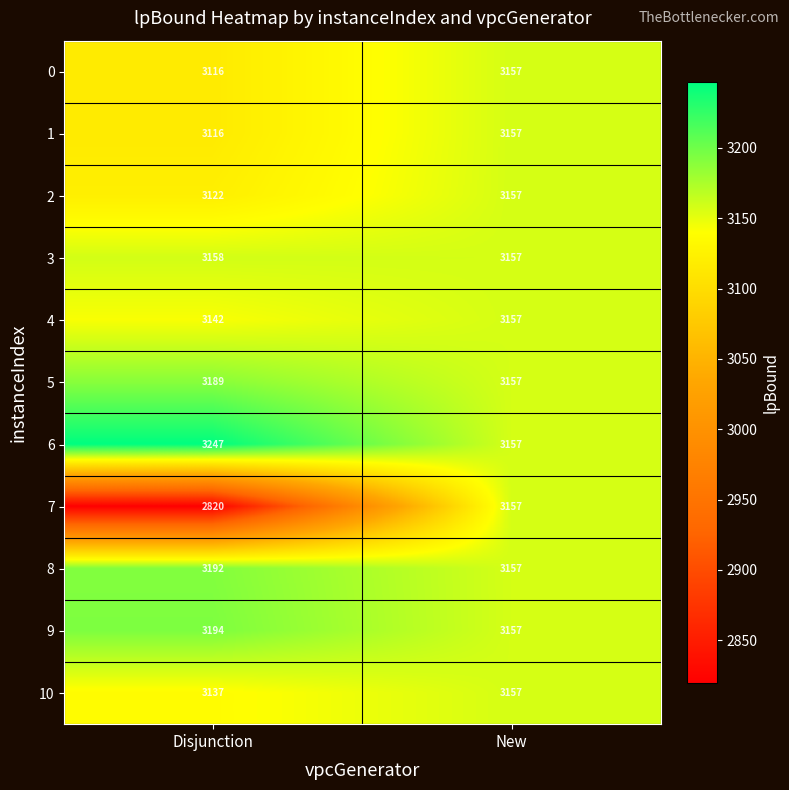

What is the smallest value displayed?

2820